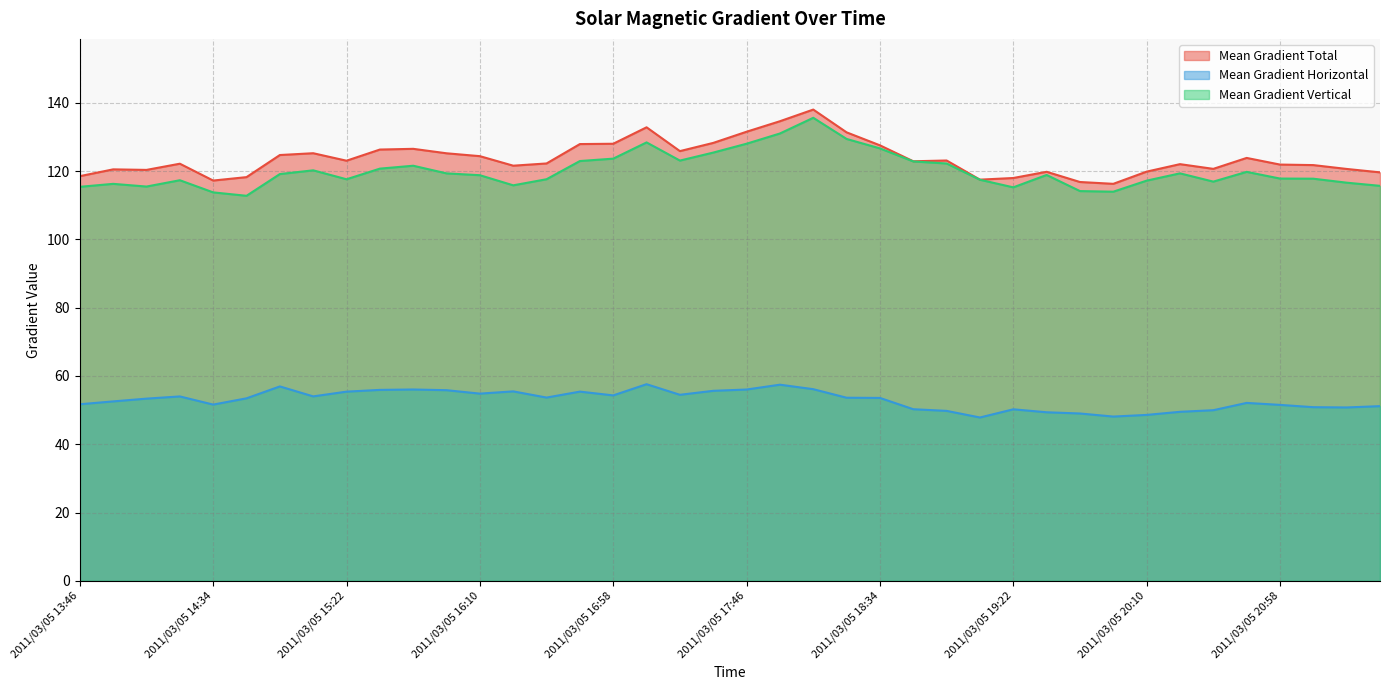

Which category has the highest value in the Mean Gradient Vertical series?

2011/03/05 18:10